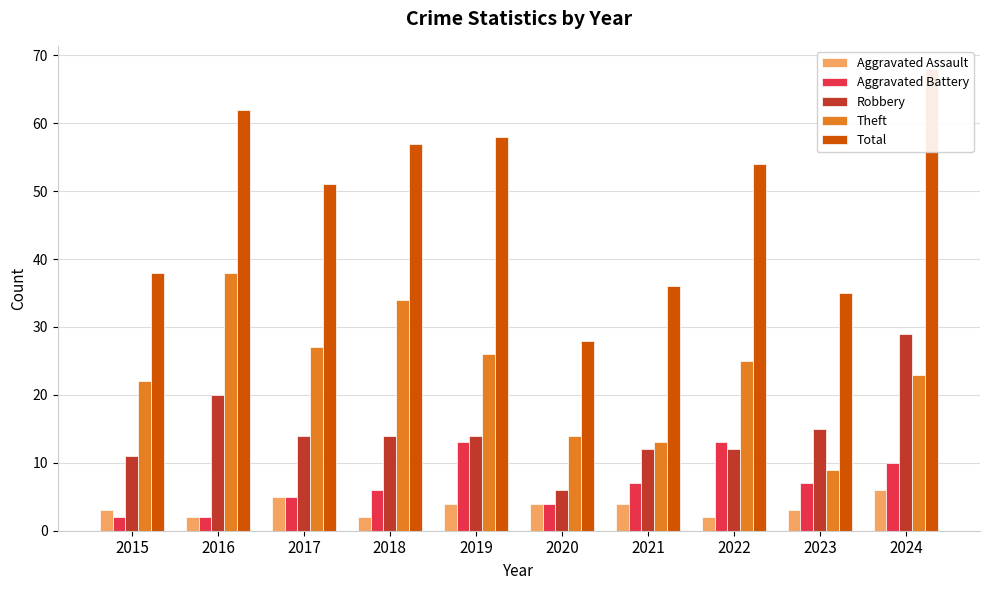

What are all the series names shown in the legend?

Aggravated Assault, Aggravated Battery, Robbery, Theft, Total